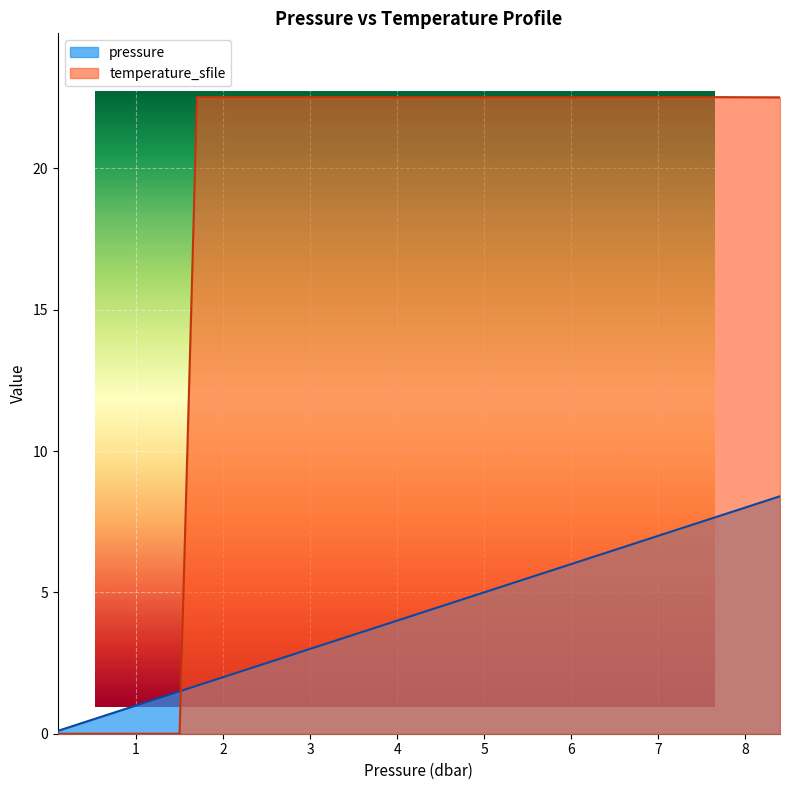

At which category does the chart reach its minimum across all series?

0.1